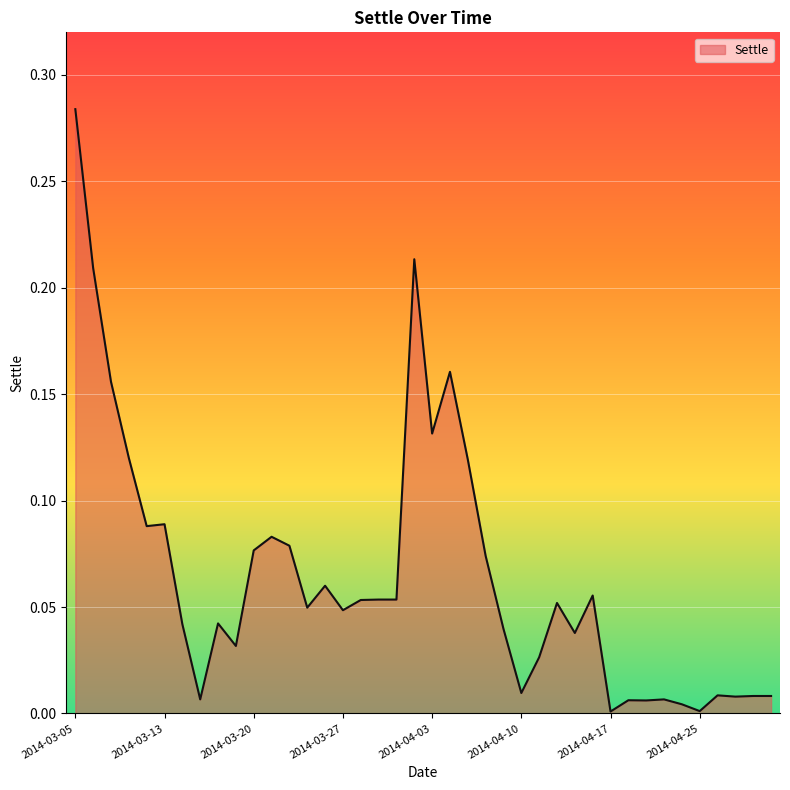

Is this an area chart (filled region under the line)?

Yes